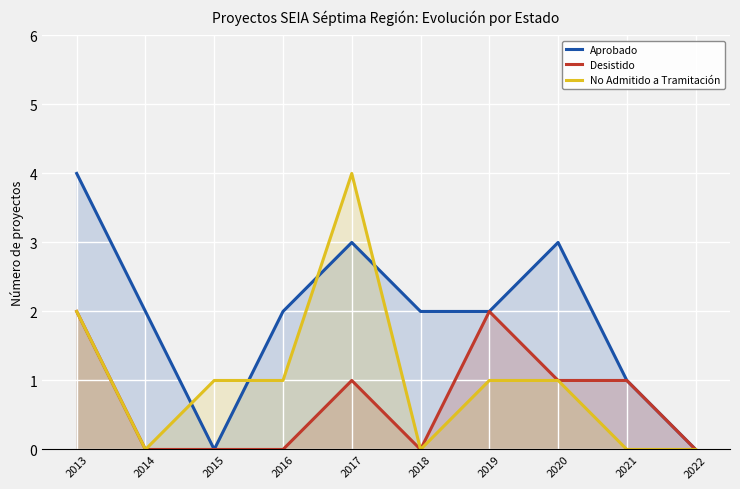

At which category does Aprobado reach its first local valley?

2015